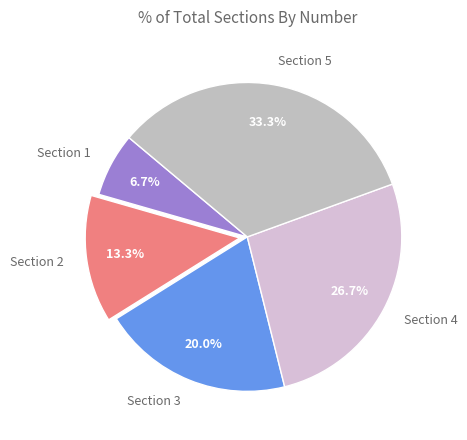

Is there a majority slice in this chart?

No